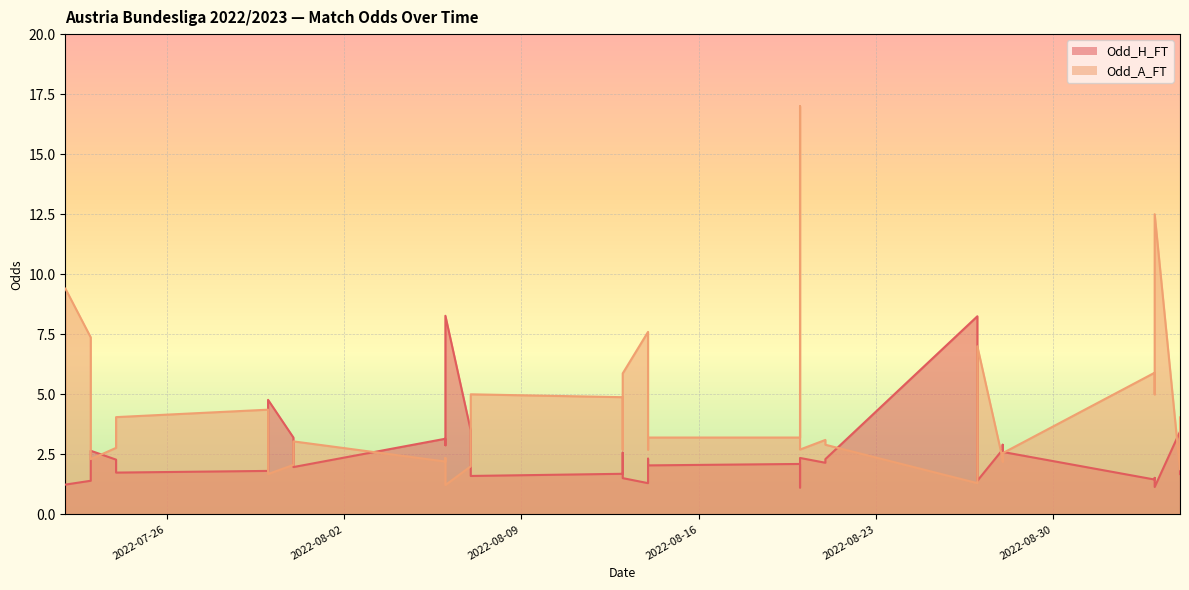

Reading right to left, extract all data points from this chart.

Odd_H_FT: 2022-09-04=1.7	2022-09-04=3.5	2022-09-03=1.1	2022-09-03=1.5	2022-09-03=1.4	2022-08-28=2.6	2022-08-28=2.9	2022-08-28=2.7	2022-08-27=1.4	2022-08-27=2.4	2022-08-27=8.2	2022-08-21=2.3	2022-08-21=2.1	2022-08-20=2.4	2022-08-20=1.1	2022-08-20=2.1	2022-08-14=2.0	2022-08-14=2.3	2022-08-14=1.3	2022-08-13=1.5	2022-08-13=2.6	2022-08-13=1.7	2022-08-07=1.6	2022-08-07=2.0	2022-08-07=3.5	2022-08-06=8.3	2022-08-06=2.9	2022-08-06=3.1	2022-07-31=2.0	2022-07-31=2.1	2022-07-31=3.2	2022-07-30=4.8	2022-07-30=3.3	2022-07-30=1.8	2022-07-24=1.7	2022-07-24=2.1	2022-07-24=2.3	2022-07-23=2.6	2022-07-23=1.4	2022-07-22=1.2
Odd_A_FT: 2022-09-04=4.0	2022-09-04=1.9	2022-09-03=12.5	2022-09-03=5.0	2022-09-03=5.9	2022-08-28=2.5	2022-08-28=2.2	2022-08-28=2.3	2022-08-27=7.0	2022-08-27=2.9	2022-08-27=1.3	2022-08-21=2.9	2022-08-21=3.1	2022-08-20=2.7	2022-08-20=17.0	2022-08-20=3.2	2022-08-14=3.2	2022-08-14=2.7	2022-08-14=7.6	2022-08-13=5.9	2022-08-13=2.7	2022-08-13=4.9	2022-08-07=5.0	2022-08-07=3.4	2022-08-07=2.0	2022-08-06=1.2	2022-08-06=2.4	2022-08-06=2.2	2022-07-31=3.0	2022-07-31=2.9	2022-07-31=2.1	2022-07-30=1.7	2022-07-30=2.2	2022-07-30=4.4	2022-07-24=4.0	2022-07-24=3.2	2022-07-24=2.8	2022-07-23=2.3	2022-07-23=7.4	2022-07-22=9.4